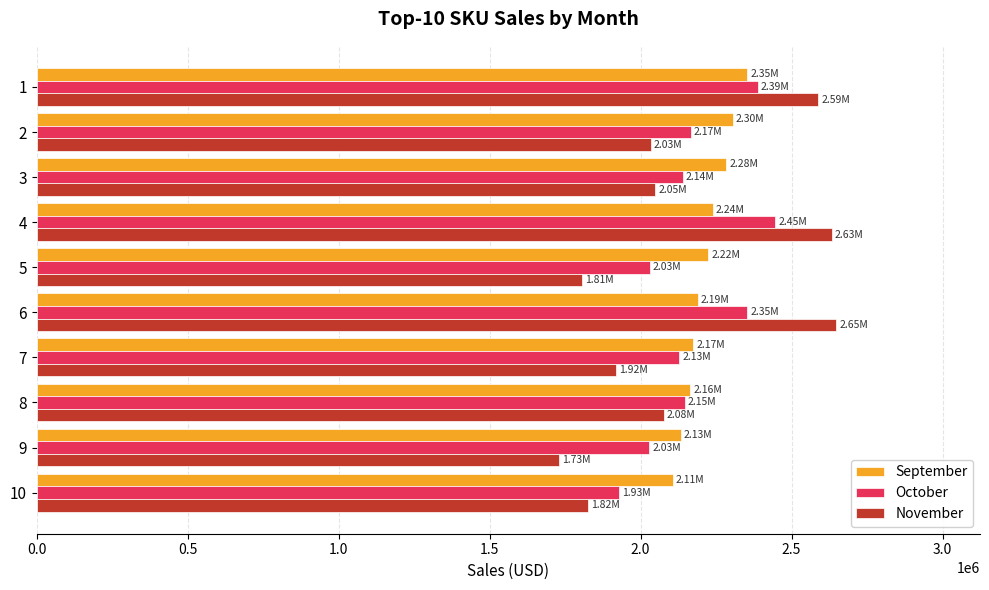

What is the total value across all series at 9?

5892143.7